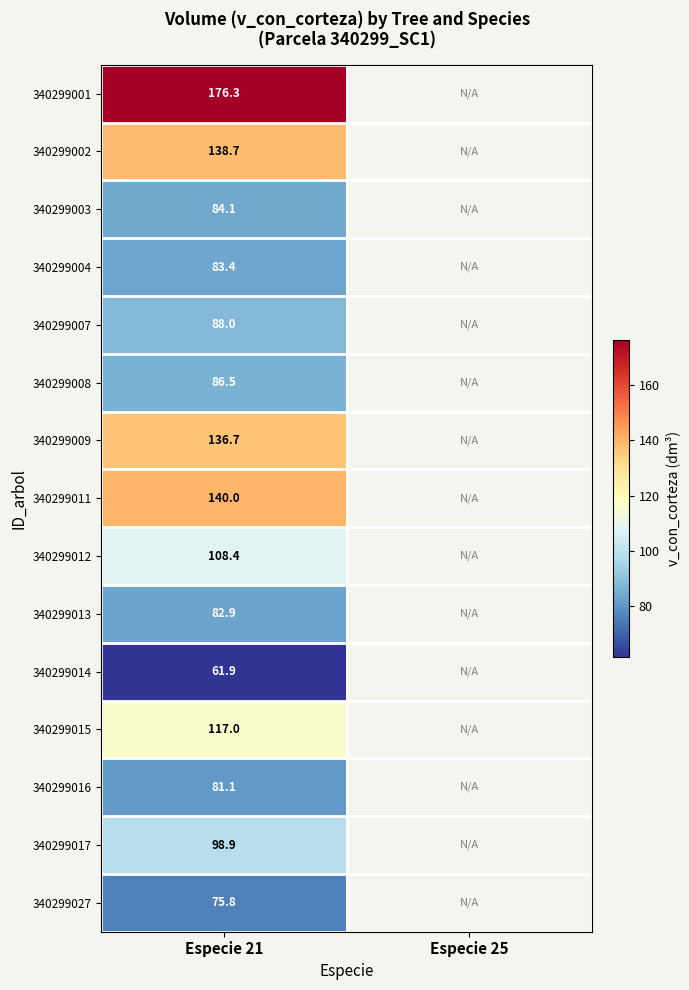

What is the spread (max minus min) of values at Especie 21?

114.4